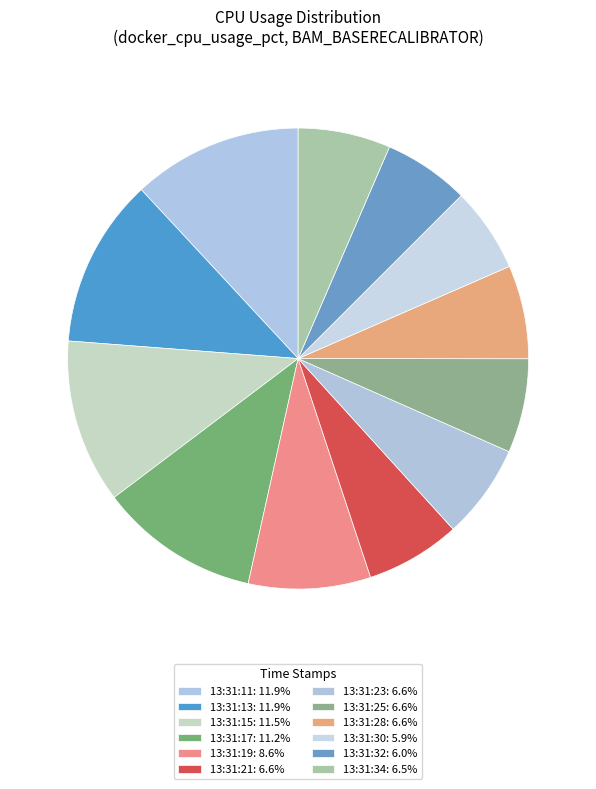

How many slices are in this pie chart?

12